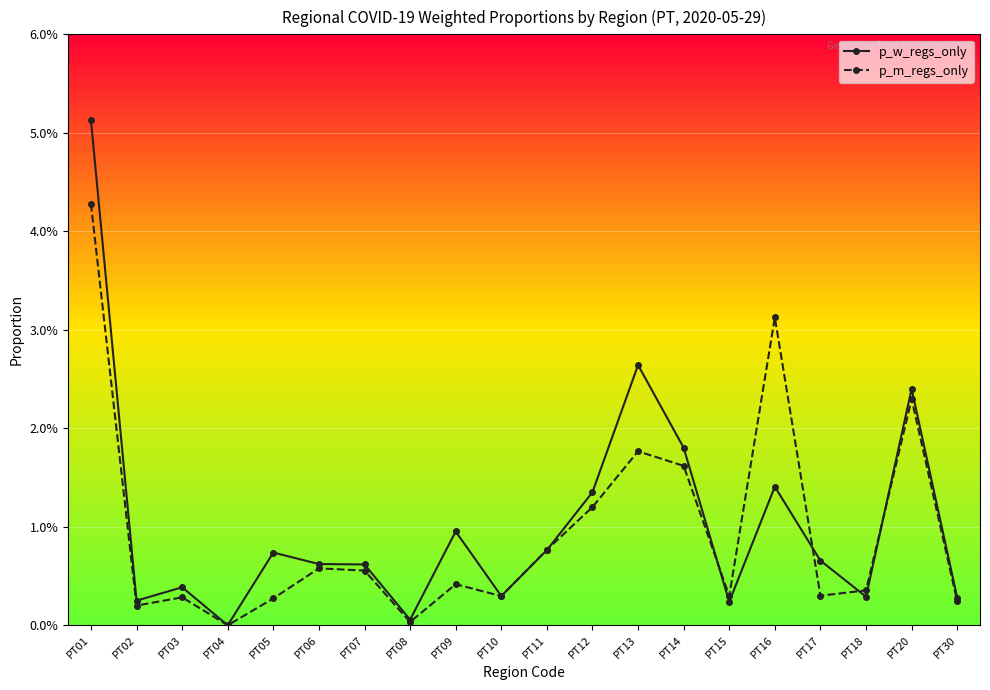

At which label is p_m_regs_only closest to 0?

PT04